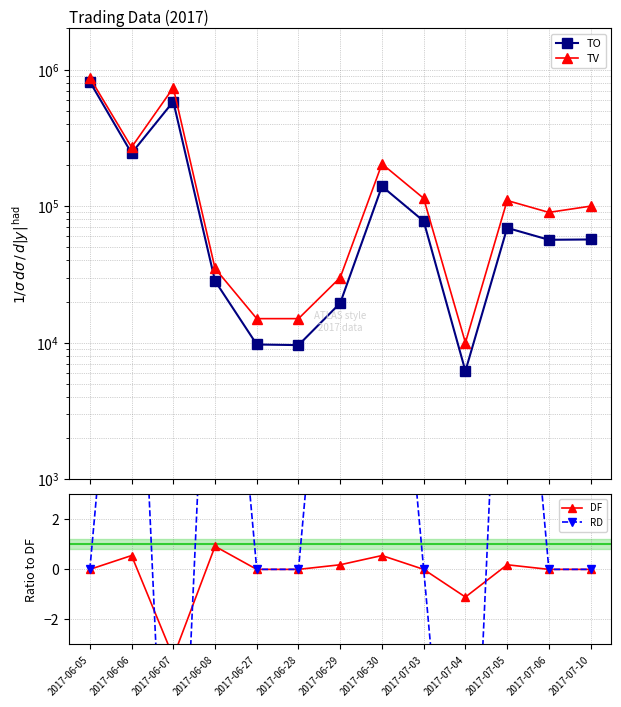

What is the minimum value shown in the chart?

-18.4